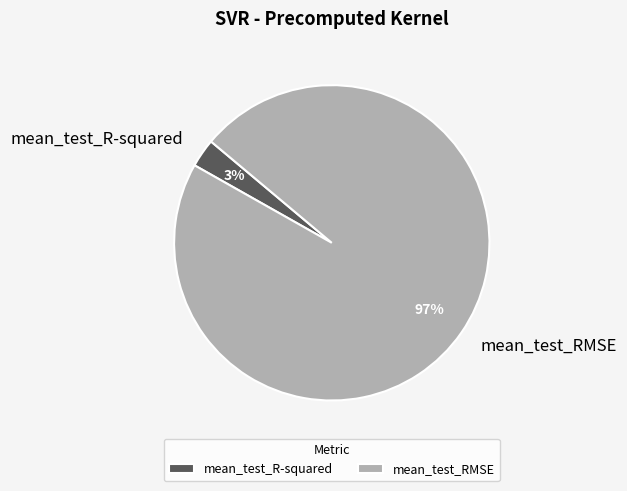

To the nearest percent, what is the combined percentage of mean_test_R-squared and mean_test_RMSE?

100%